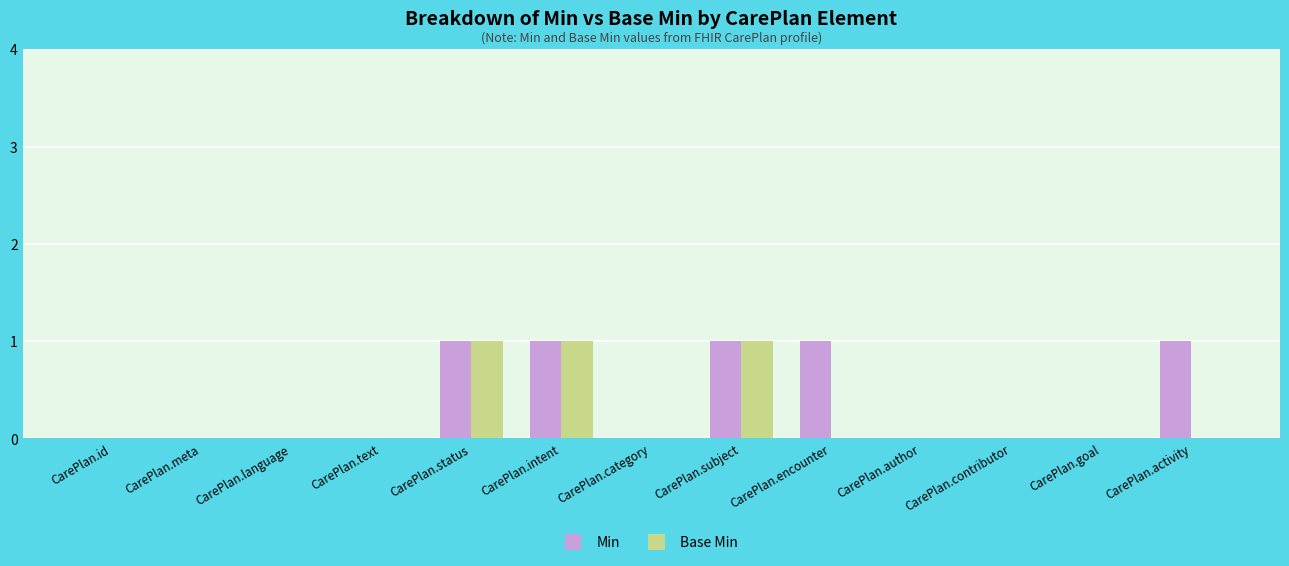

Are the bars horizontal?

No